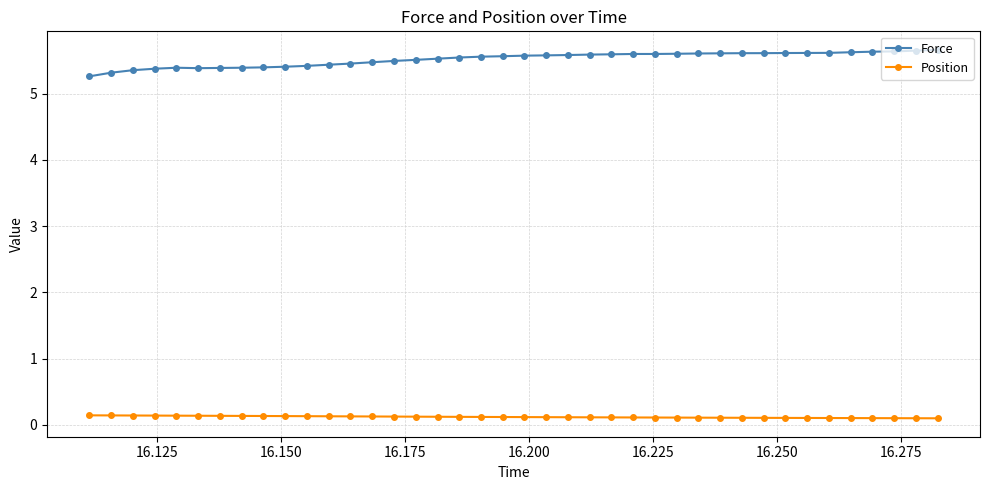

How many Position values are between 0 and 1?

40